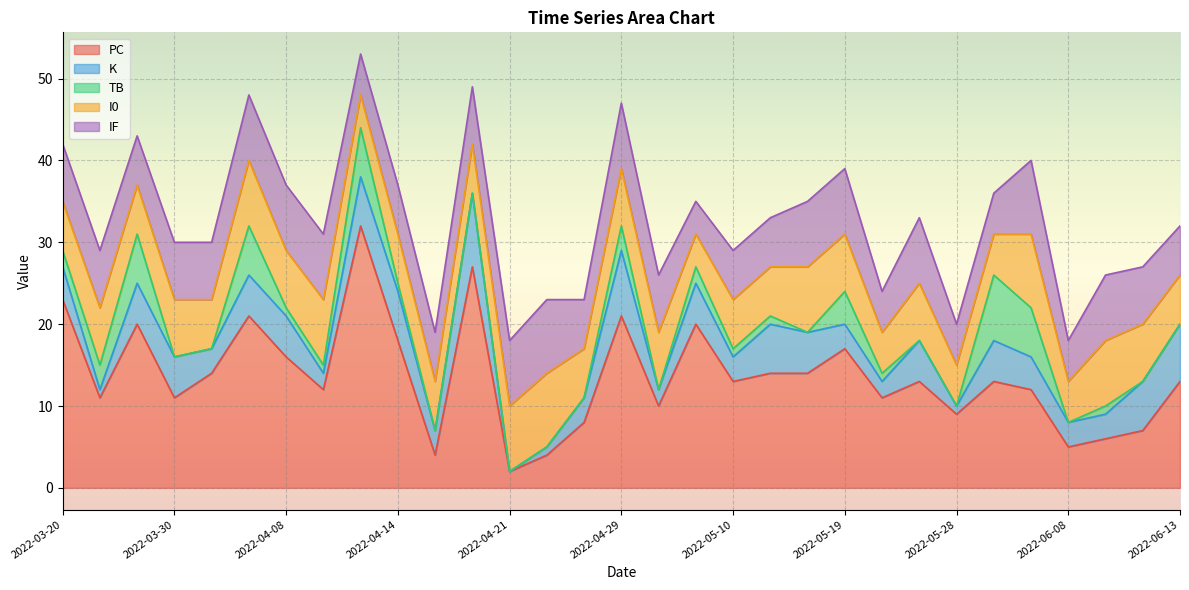

Reading left to right, transcribe all the data shown in this chart.

PC: 2022-03-20=23	2022-03-24=11	2022-03-27=20	2022-03-30=11	2022-04-01=14	2022-04-04=21	2022-04-08=16	2022-04-09=12	2022-04-12=32	2022-04-14=18	2022-04-16=4	2022-04-20=27	2022-04-21=2	2022-04-23=4	2022-04-27=8	2022-04-29=21	2022-05-07=10	2022-05-08=20	2022-05-10=13	2022-05-13=14	2022-05-17=14	2022-05-19=17	2022-05-24=11	2022-05-26=13	2022-05-28=9	2022-06-01=13	2022-06-03=12	2022-06-08=5	2022-06-09=6	2022-06-11=7	2022-06-13=13
K: 2022-03-20=4	2022-03-24=1	2022-03-27=5	2022-03-30=5	2022-04-01=3	2022-04-04=5	2022-04-08=5	2022-04-09=2	2022-04-12=6	2022-04-14=6	2022-04-16=3	2022-04-20=9	2022-04-21=0	2022-04-23=1	2022-04-27=3	2022-04-29=8	2022-05-07=2	2022-05-08=5	2022-05-10=3	2022-05-13=6	2022-05-17=5	2022-05-19=3	2022-05-24=2	2022-05-26=5	2022-05-28=1	2022-06-01=5	2022-06-03=4	2022-06-08=3	2022-06-09=3	2022-06-11=6	2022-06-13=7
TB: 2022-03-20=2	2022-03-24=3	2022-03-27=6	2022-03-30=0	2022-04-01=0	2022-04-04=6	2022-04-08=1	2022-04-09=1	2022-04-12=6	2022-04-14=1	2022-04-16=0	2022-04-20=0	2022-04-21=0	2022-04-23=0	2022-04-27=0	2022-04-29=3	2022-05-07=0	2022-05-08=2	2022-05-10=1	2022-05-13=1	2022-05-17=0	2022-05-19=4	2022-05-24=1	2022-05-26=0	2022-05-28=0	2022-06-01=8	2022-06-03=6	2022-06-08=0	2022-06-09=1	2022-06-11=0	2022-06-13=0
I0: 2022-03-20=6	2022-03-24=7	2022-03-27=6	2022-03-30=7	2022-04-01=6	2022-04-04=8	2022-04-08=7	2022-04-09=8	2022-04-12=4	2022-04-14=6	2022-04-16=6	2022-04-20=6	2022-04-21=8	2022-04-23=9	2022-04-27=6	2022-04-29=7	2022-05-07=7	2022-05-08=4	2022-05-10=6	2022-05-13=6	2022-05-17=8	2022-05-19=7	2022-05-24=5	2022-05-26=7	2022-05-28=5	2022-06-01=5	2022-06-03=9	2022-06-08=5	2022-06-09=8	2022-06-11=7	2022-06-13=6
IF: 2022-03-20=7	2022-03-24=7	2022-03-27=6	2022-03-30=7	2022-04-01=7	2022-04-04=8	2022-04-08=8	2022-04-09=8	2022-04-12=5	2022-04-14=6	2022-04-16=6	2022-04-20=7	2022-04-21=8	2022-04-23=9	2022-04-27=6	2022-04-29=8	2022-05-07=7	2022-05-08=4	2022-05-10=6	2022-05-13=6	2022-05-17=8	2022-05-19=8	2022-05-24=5	2022-05-26=8	2022-05-28=5	2022-06-01=5	2022-06-03=9	2022-06-08=5	2022-06-09=8	2022-06-11=7	2022-06-13=6